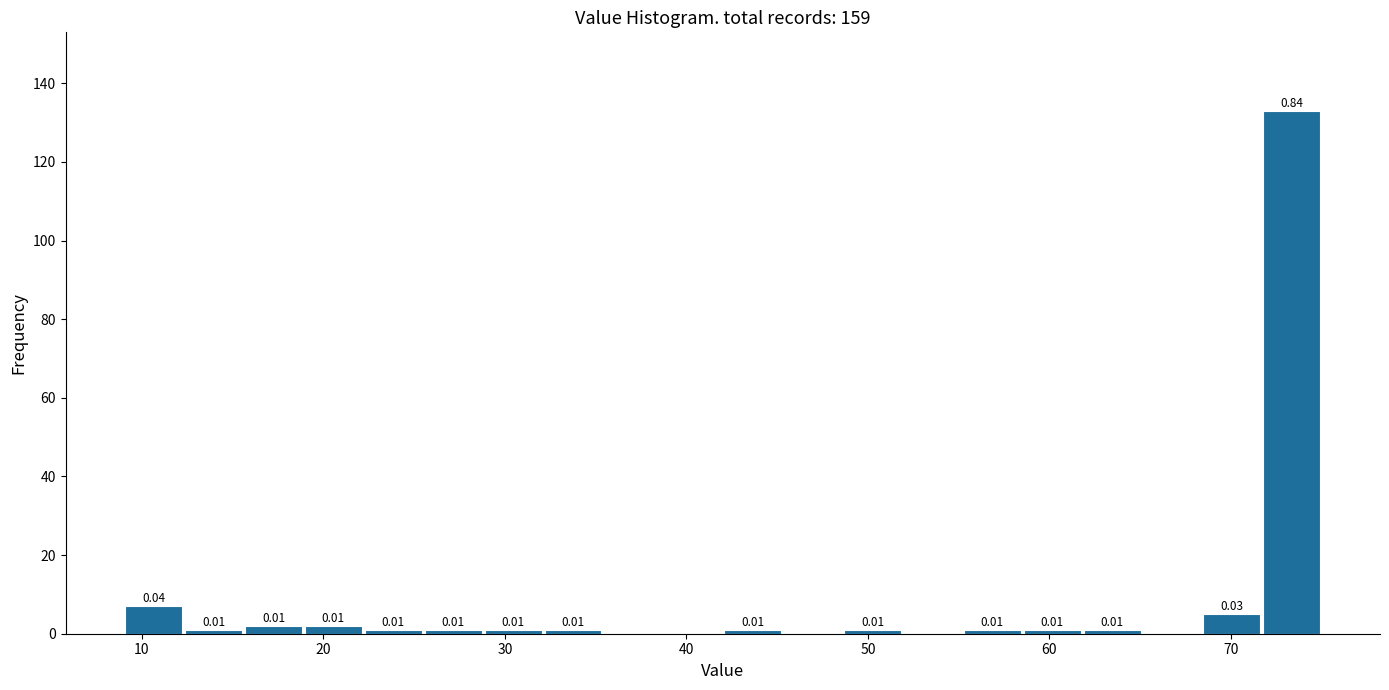

Around what value on the x-axis is the tallest bar? Give the approximate position of its centre, as read against the axis.

73